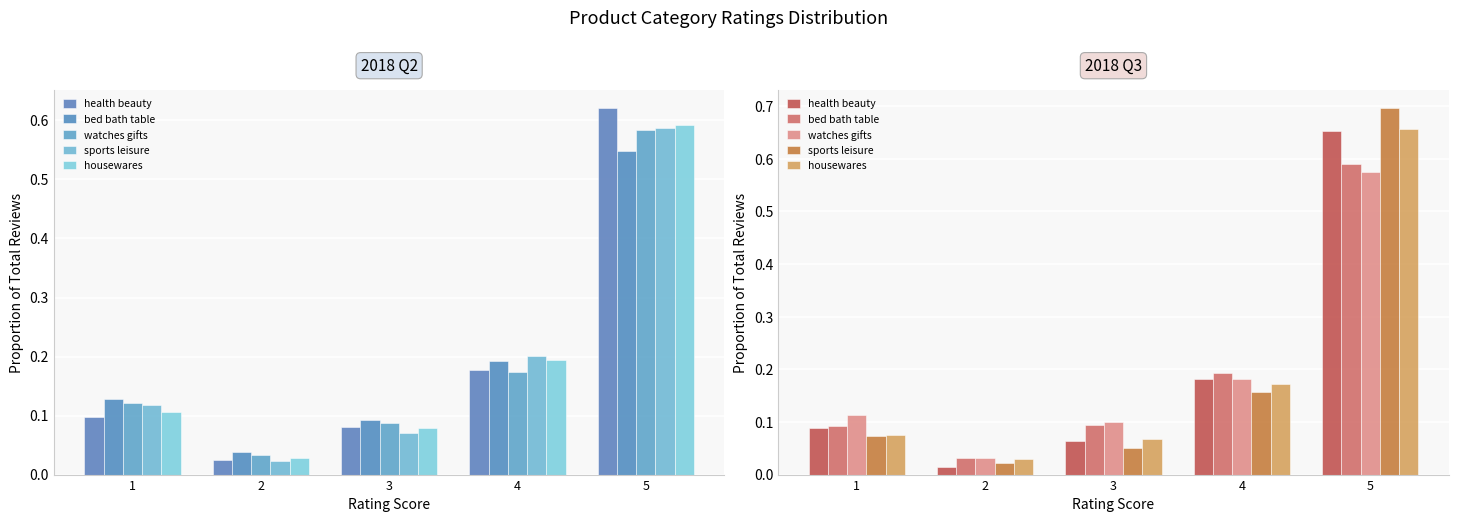

Rank the series at 2 from lowest to highest value.

health beauty, sports leisure, housewares, watches gifts, bed bath table